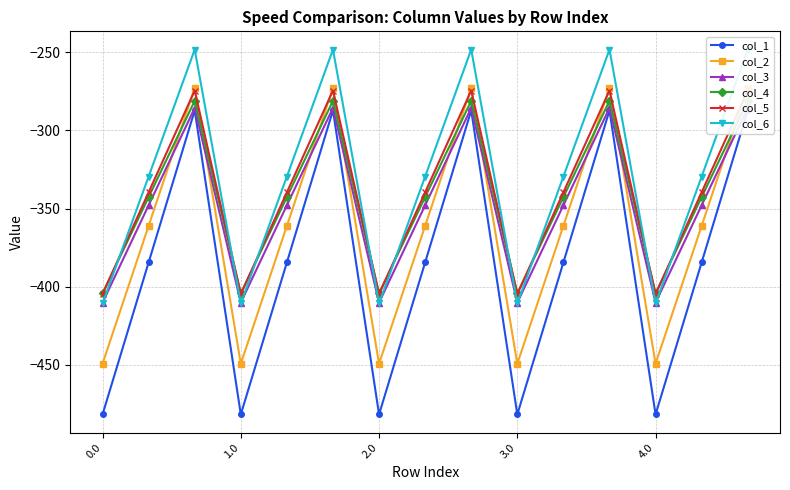

At how many categories does at least one series exceed -321?

5